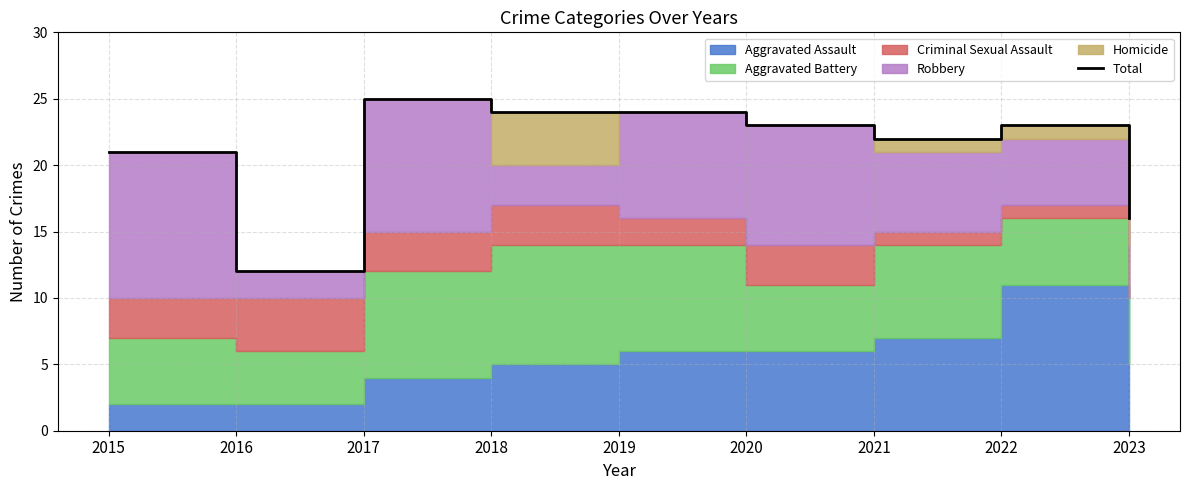

Which category has the highest value across all series?

2017